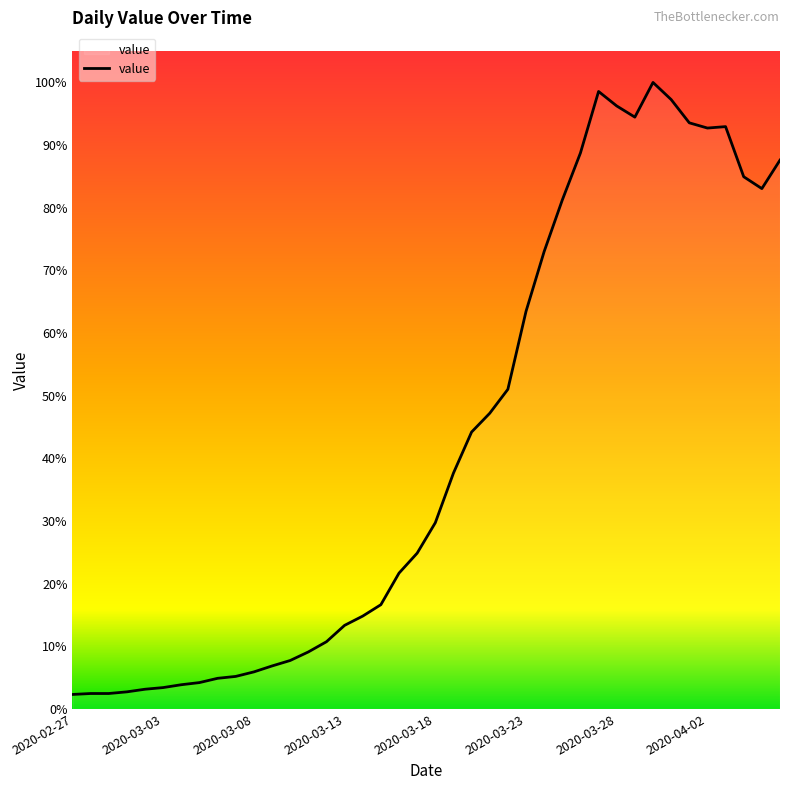

Does the chart display data point markers on the line(s)?

No